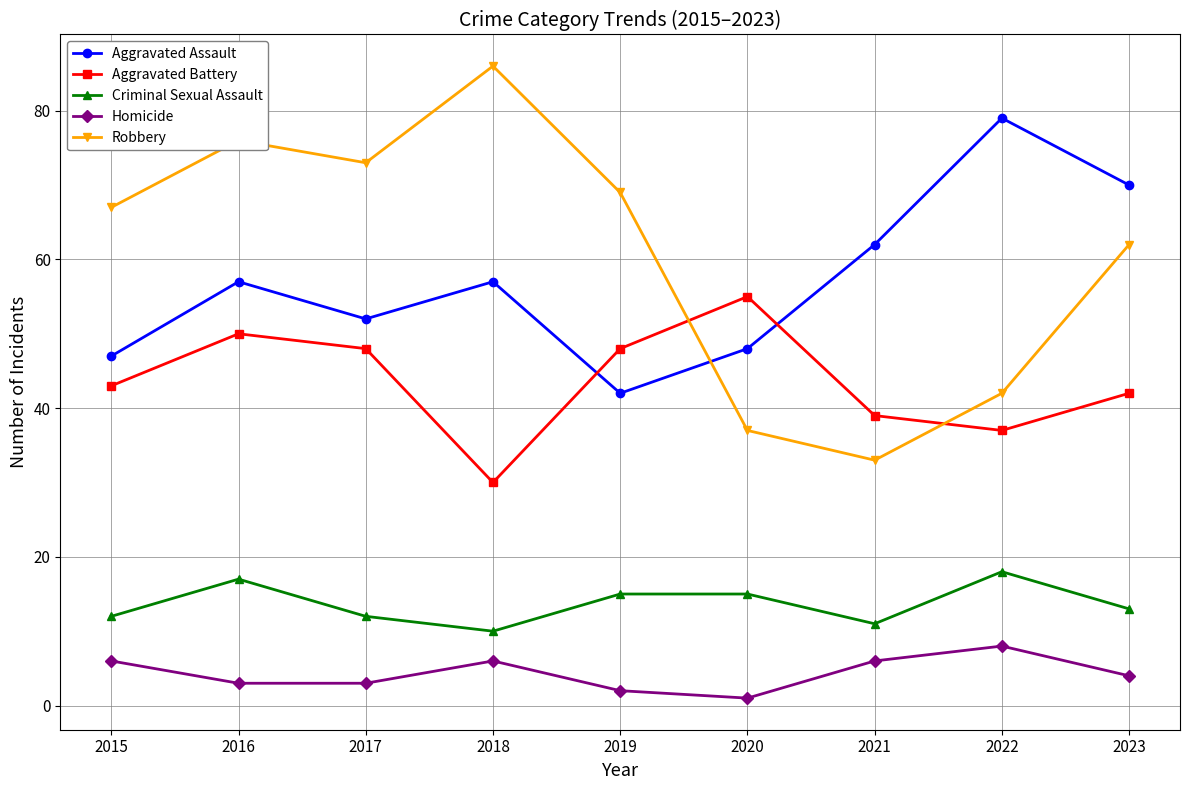

At which label does Homicide reach its peak?

2022